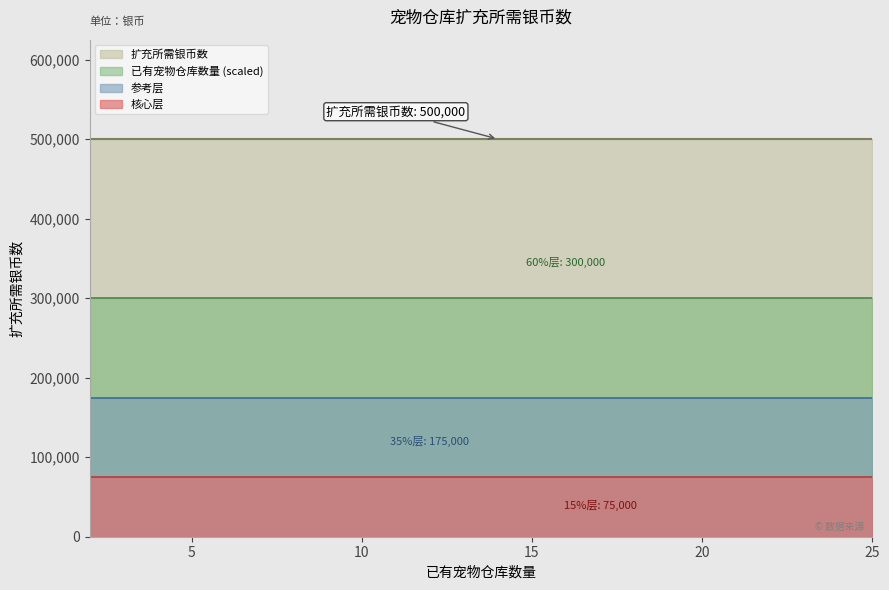

Rank the series by their maximum value, from highest to lowest.

扩充所需银币数, 已有宠物仓库数量 (scaled), 参考层, 核心层